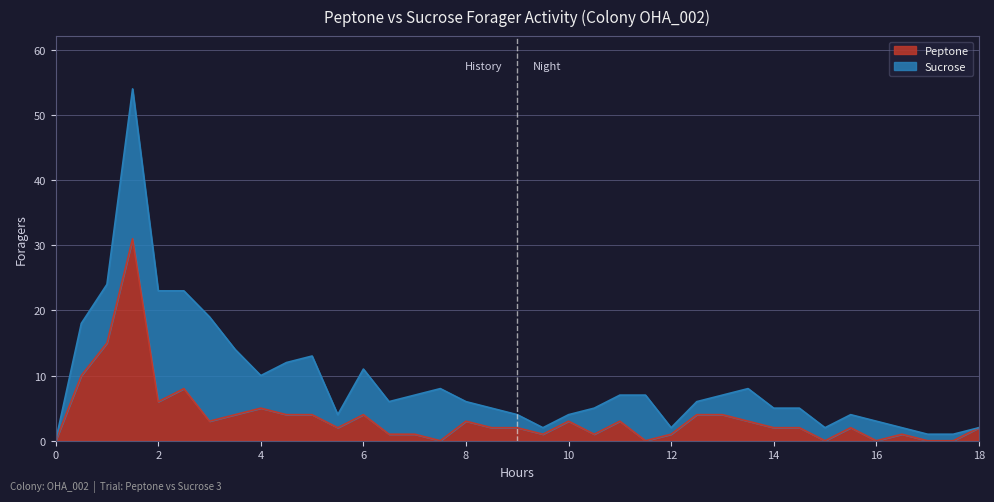

What position from the left is 0?

1